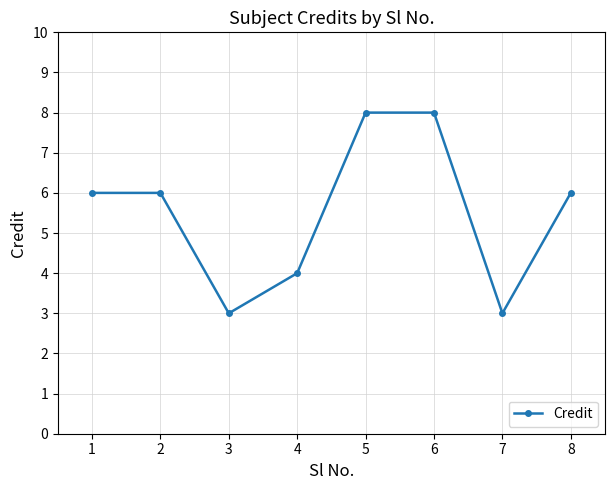

How many interior local valleys (lower than both neighbors) does the data have?

2